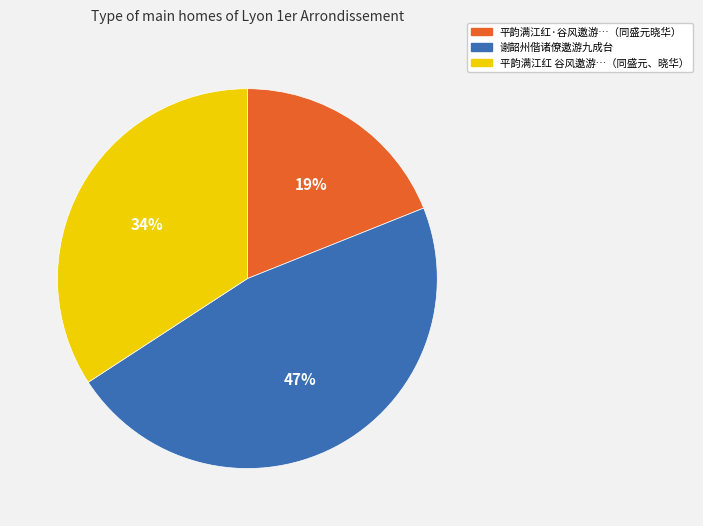

Which category has the biggest portion of the pie?

谢韶州偕诸僚邀游九成台